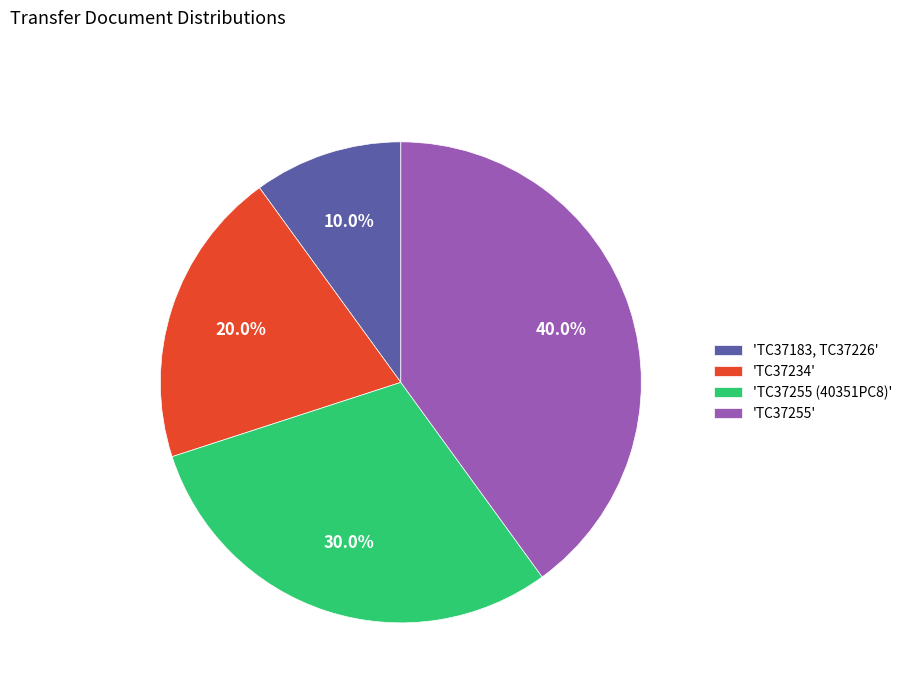

What is the ratio of the value at 'TC37255' to the value at 'TC37183, TC37226'?

4.0